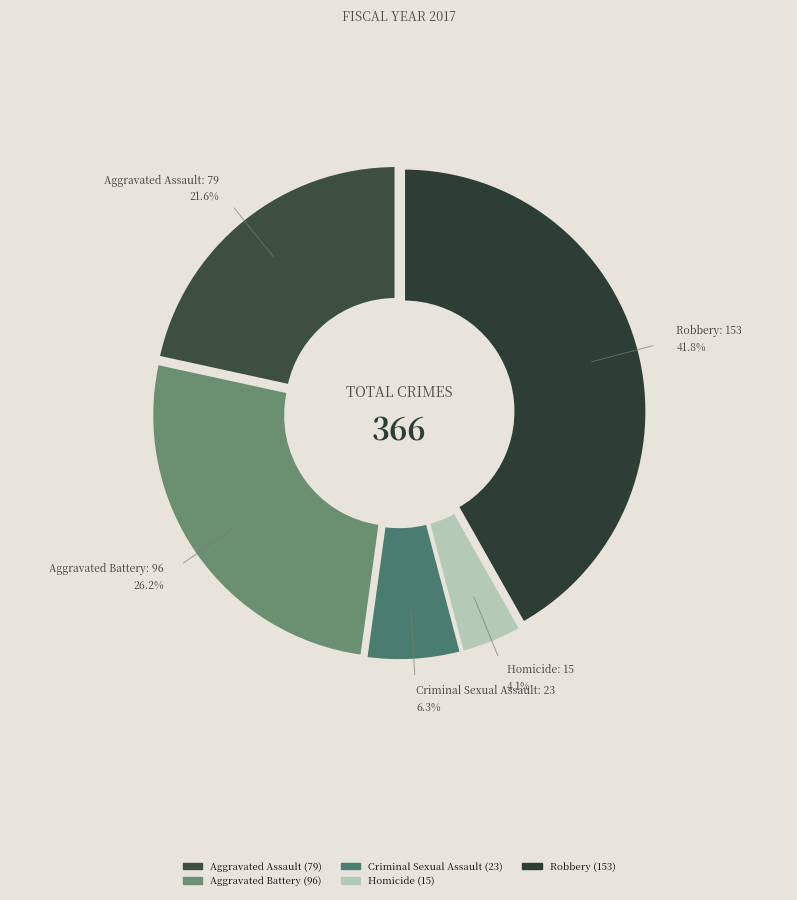

What percentage is the Aggravated Assault slice, to the nearest percent?

22%